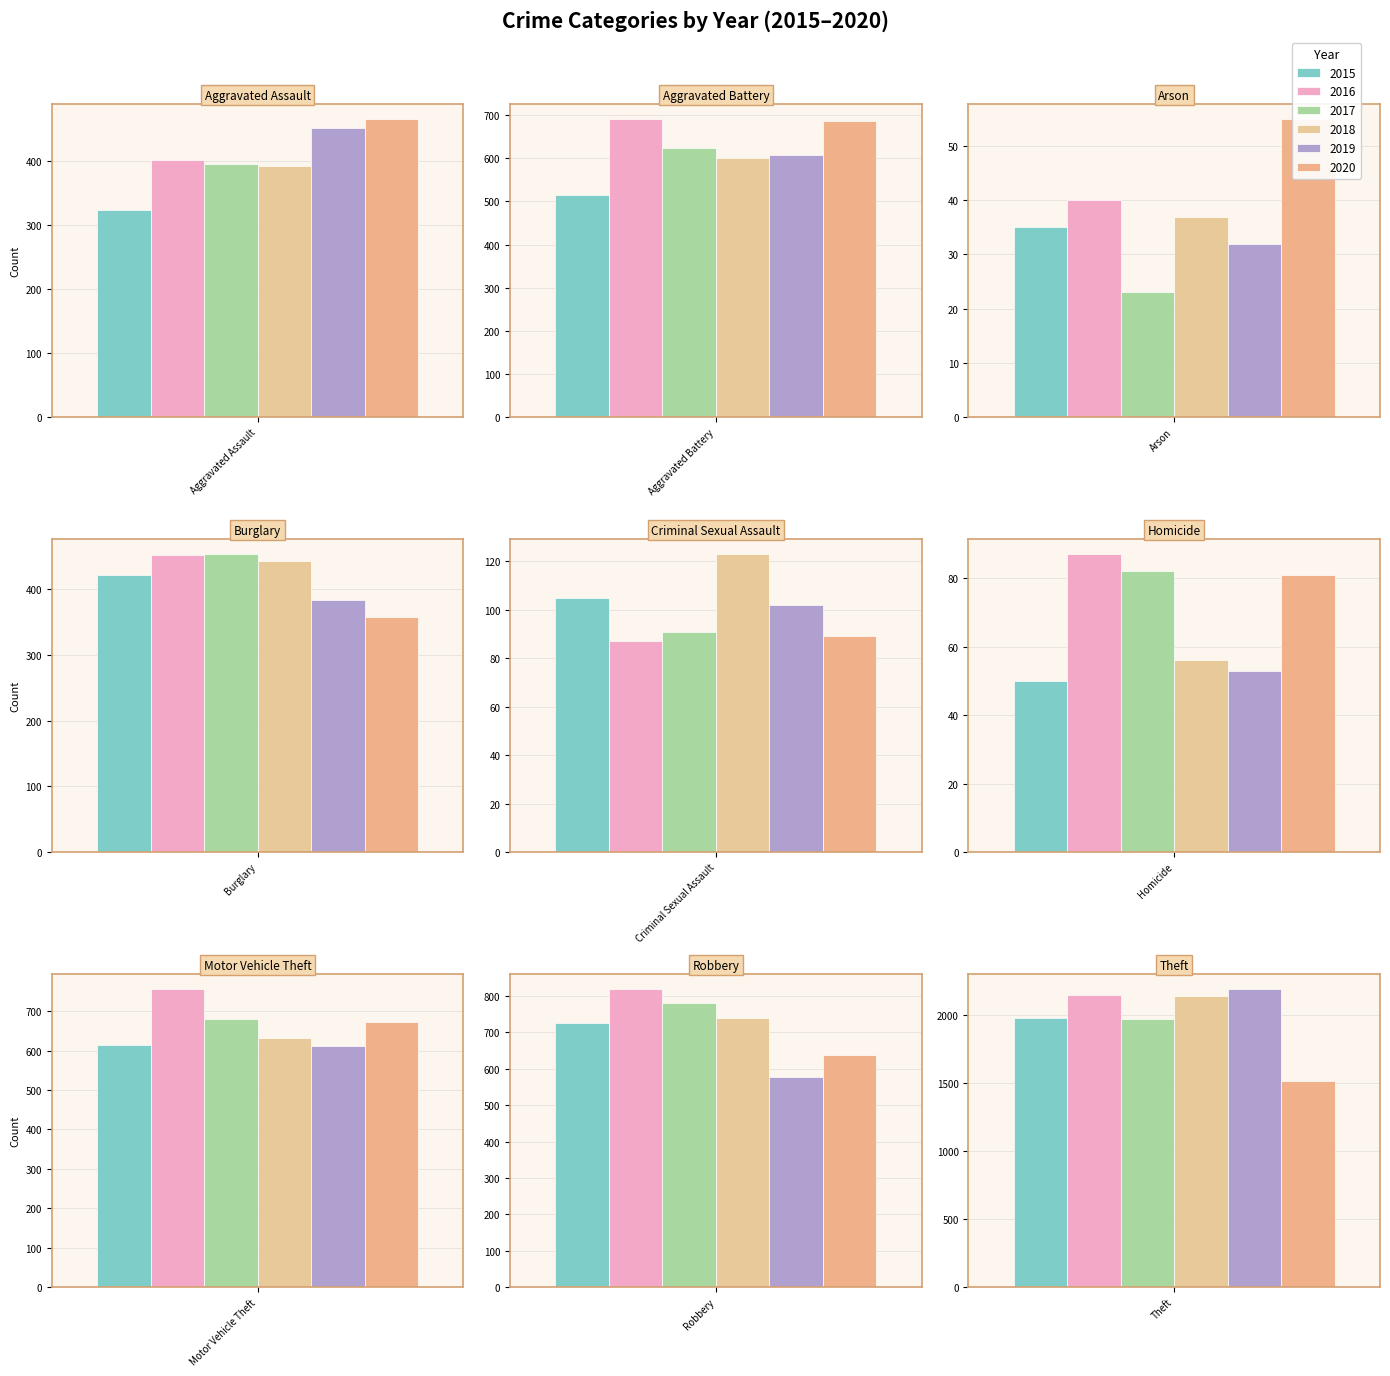

Rank the series at Aggravated Battery from lowest to highest value.

2015, 2018, 2019, 2017, 2020, 2016